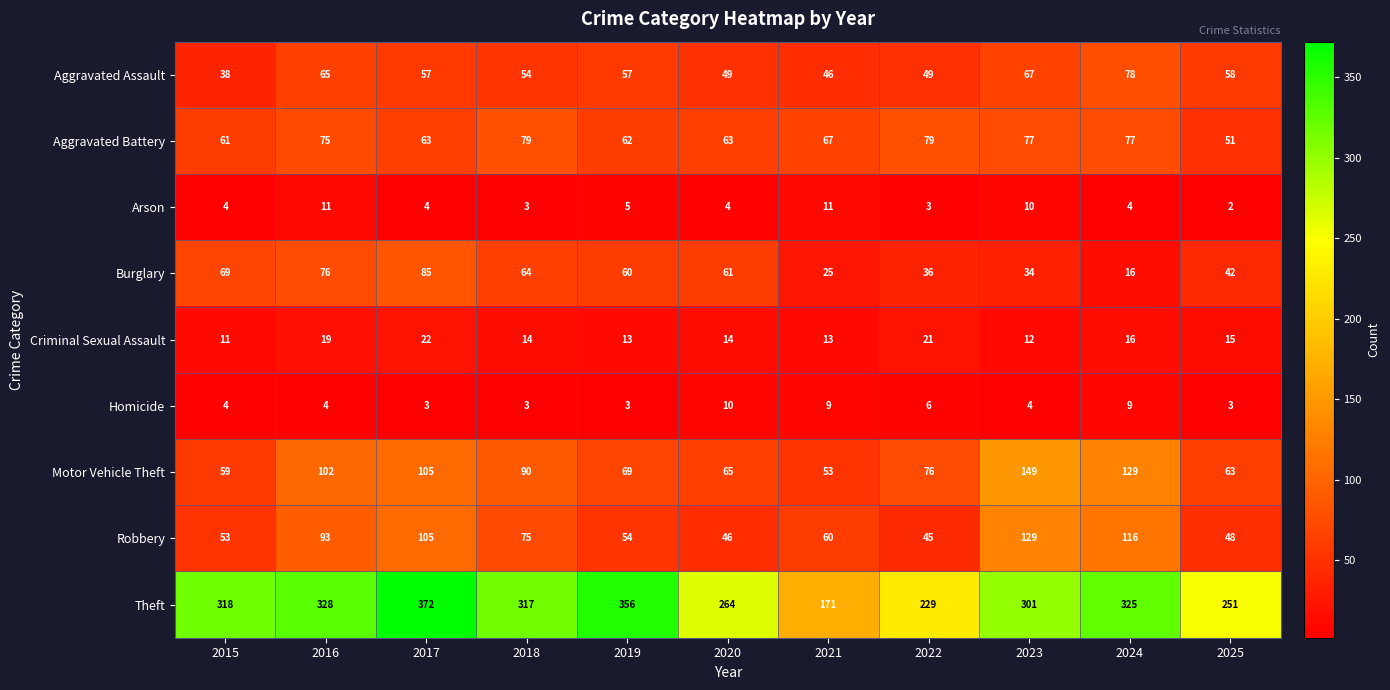

What is the average value of the Theft series?

294